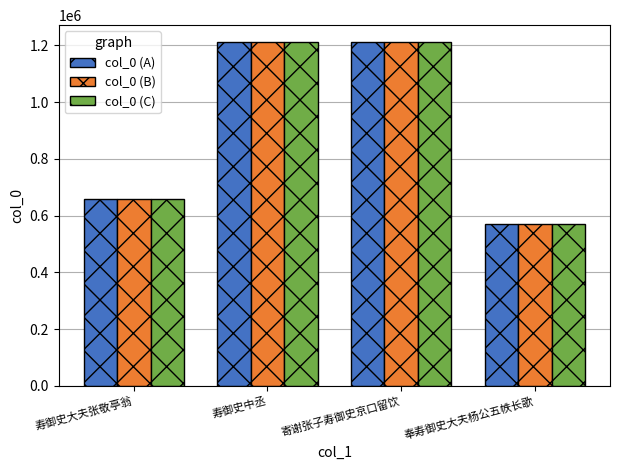

At which label does col_0 (A) reach its minimum?

奉寿御史大夫杨公五帙长歌